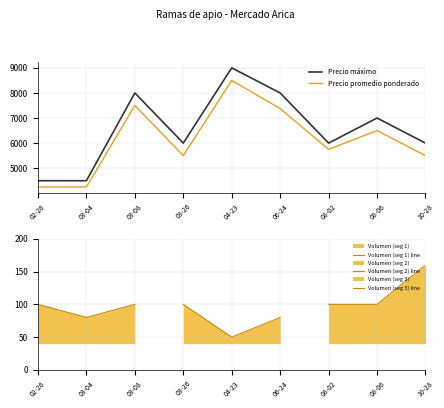

True or false: Precio máximo and Precio promedio ponderado intersect in this chart.

False